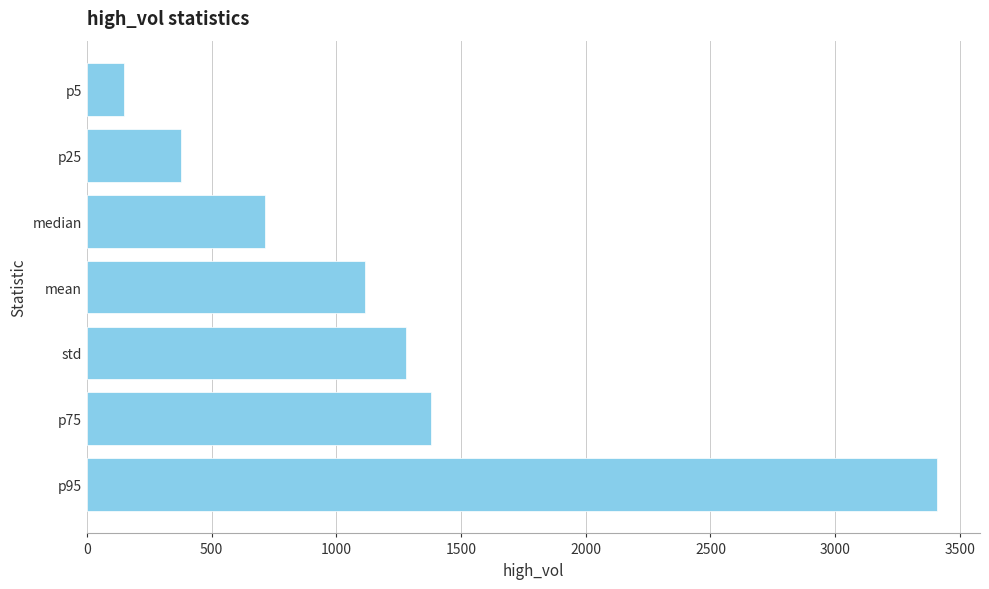

What is the difference between the maximum and minimum values?

3259.8